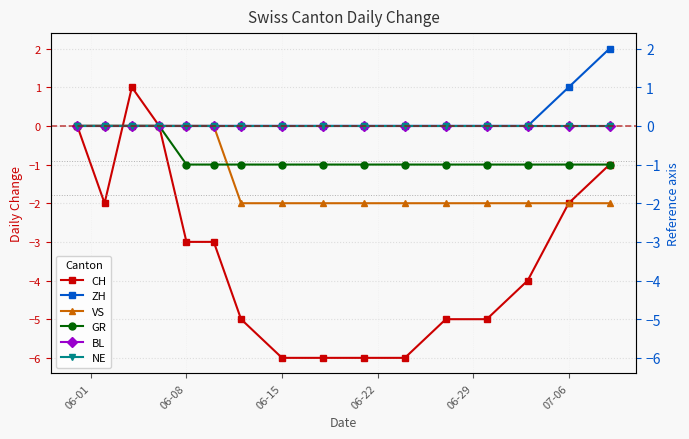

Count the CH values in the range -5 to -1.

9